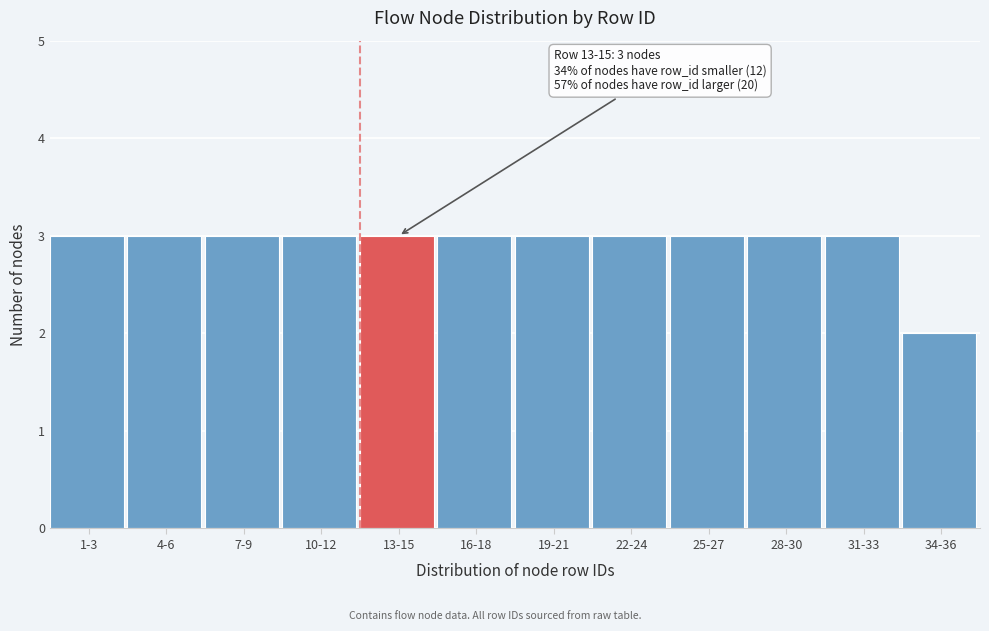

Reading left to right, what are all the values shown in this chart?

1-3=3	4-6=3	7-9=3	10-12=3	13-15=3	16-18=3	19-21=3	22-24=3	25-27=3	28-30=3	31-33=3	34-36=2